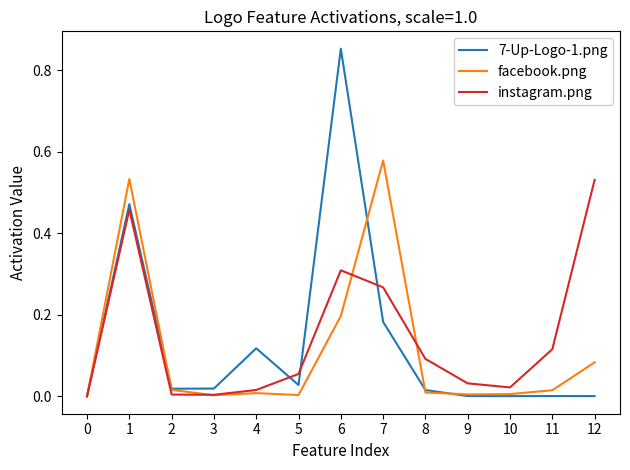

List the series in order of their overall mean, lowest first.

facebook.png, 7-Up-Logo-1.png, instagram.png